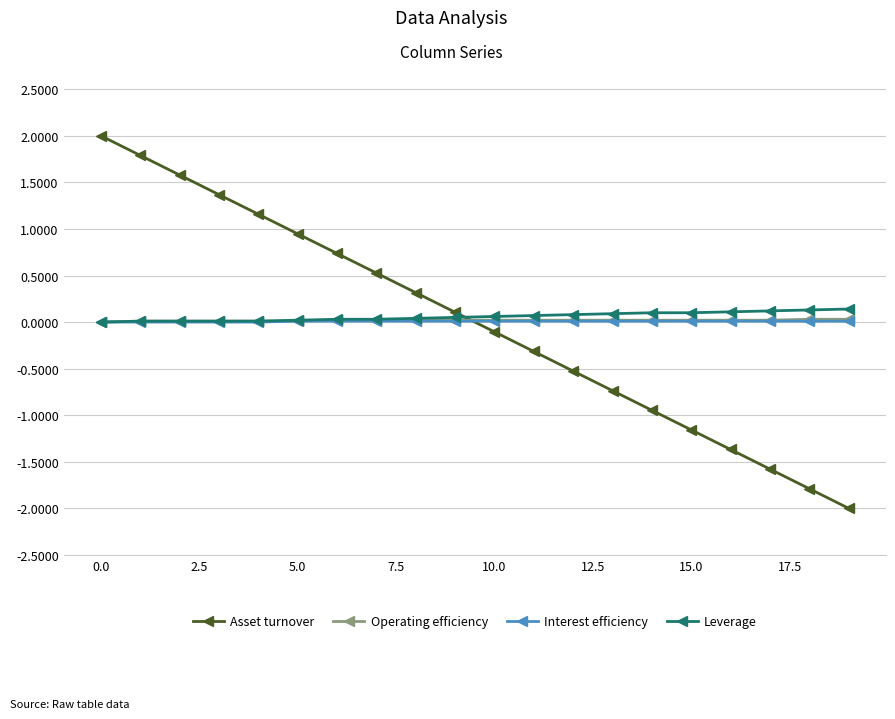

Which series has the largest range (max minus min)?

Asset turnover